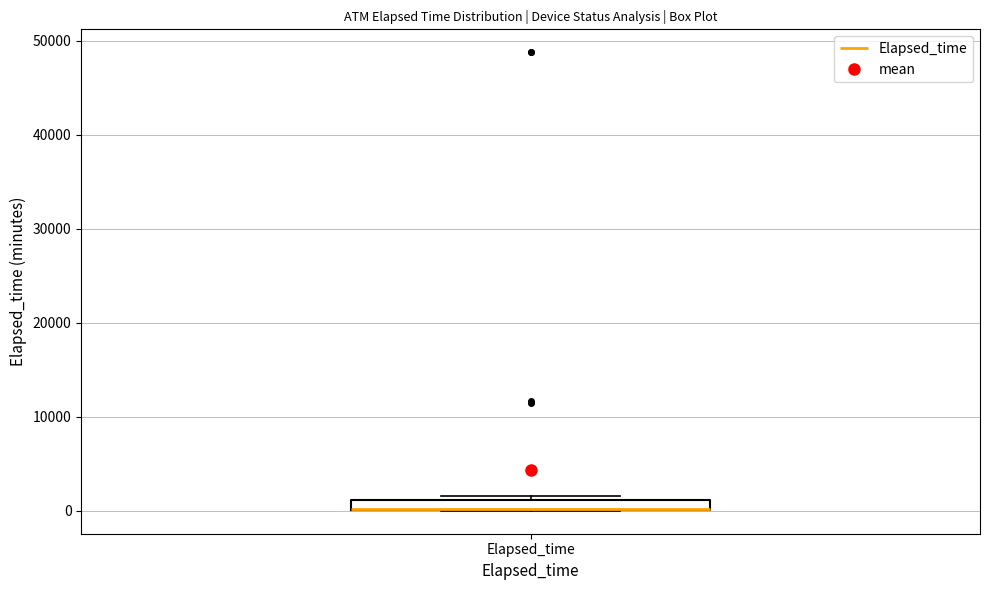

Where is the upper edge of the box for Elapsed_time on the y-axis? The values are not printed on the chart, so give them approximately, as read against the axis.

1000